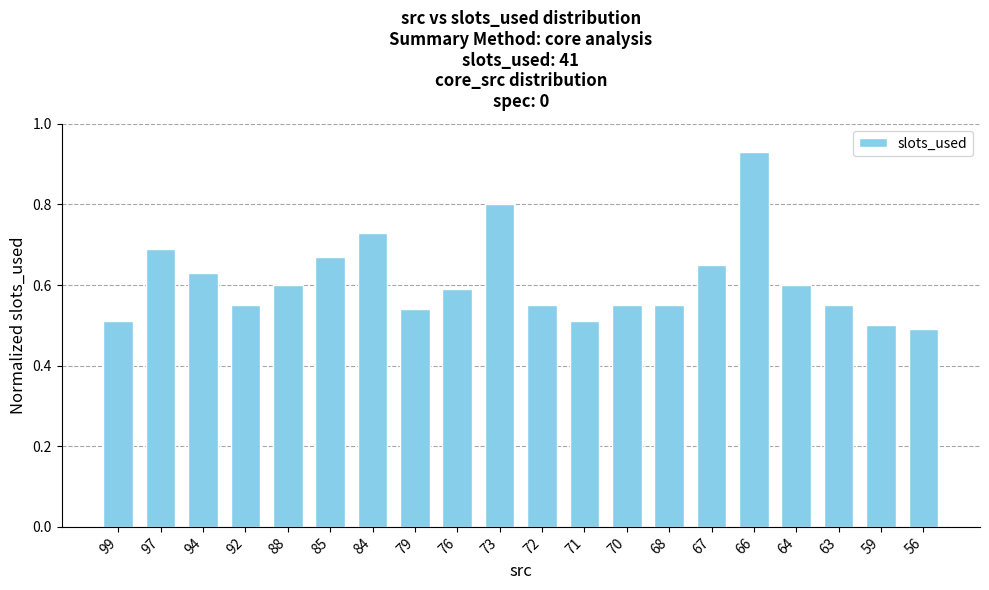

Between 88 and 71, which is larger?

88